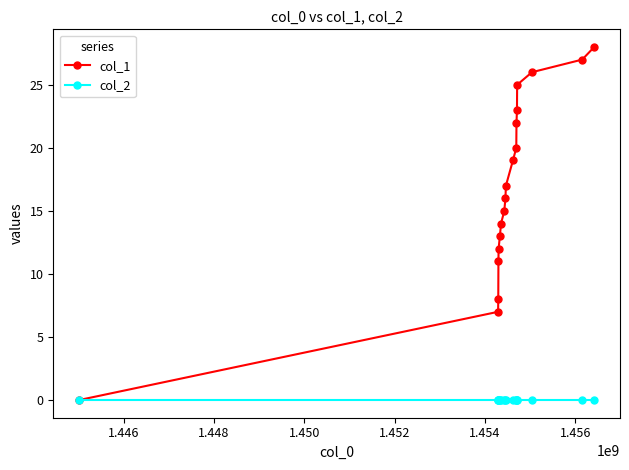

Which series has the largest total across all categories?

col_1